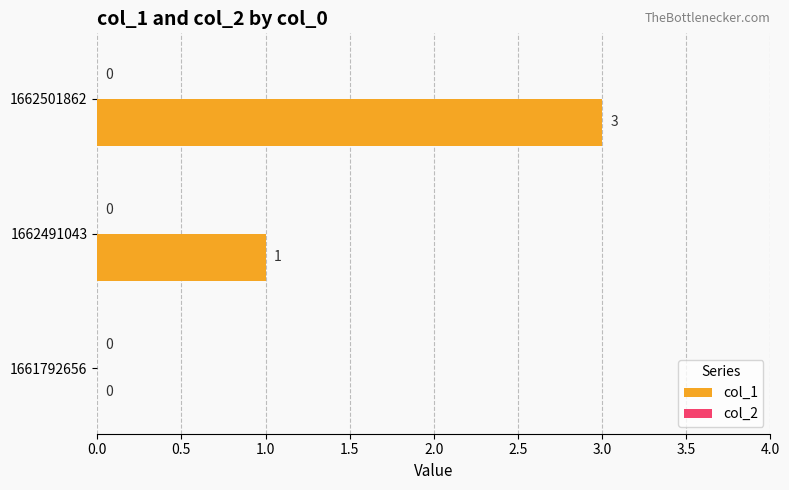

Reading bottom to top, what are all the values shown in this chart?

1661792656=0	1662491043=1	1662501862=3